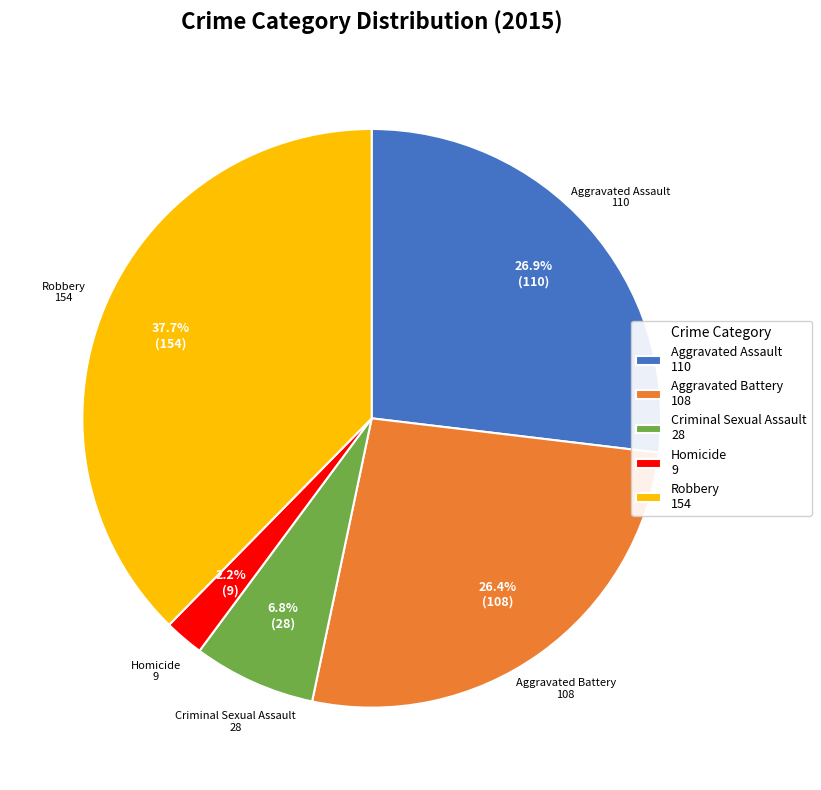

What portion of the pie excludes Robbery?

62.3%